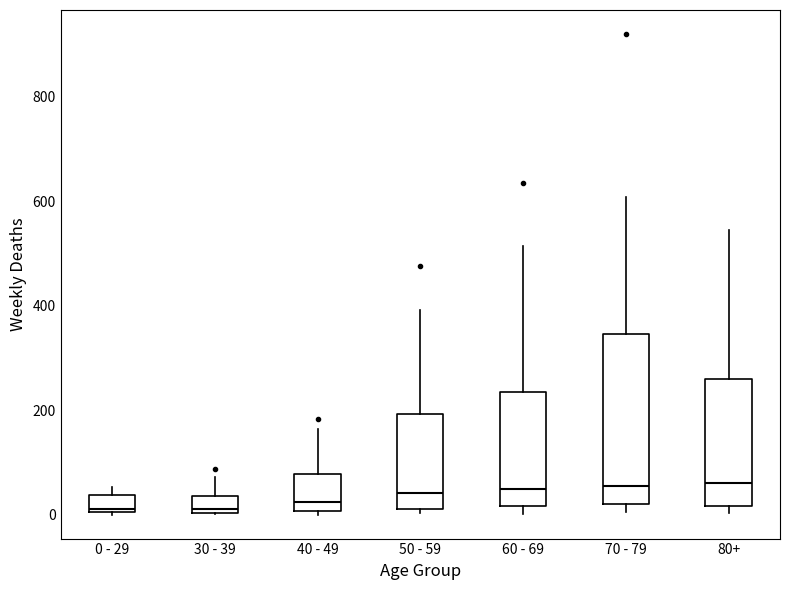

Reading left to right, read every box against the y-axis: the position of its median line, the range the box covers, and the ends of its whiskers. The values are not printed on the chart, so give them approximately, as read against the axis.

0 - 29: median 20, box 0 to 40, whiskers 0 to 60
30 - 39: median 20, box 0 to 40, whiskers 0 to 80
40 - 49: median 20, box 0 to 80, whiskers 0 (just below the box's lower edge) to 160
50 - 59: median 40, box 20 to 200, whiskers 0 to 400
60 - 69: median 40, box 20 to 240, whiskers 0 to 520
70 - 79: median 60, box 20 to 340, whiskers 0 to 600
80+: median 60, box 20 to 260, whiskers 0 to 540